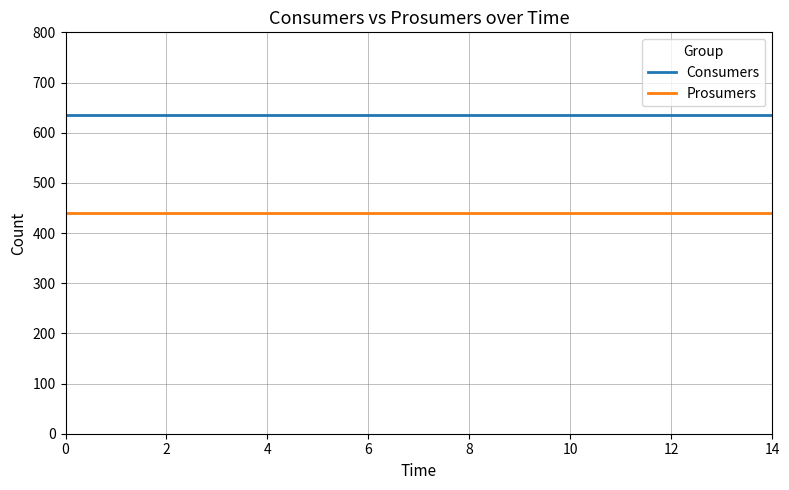

Which series has the largest total across all categories?

Consumers